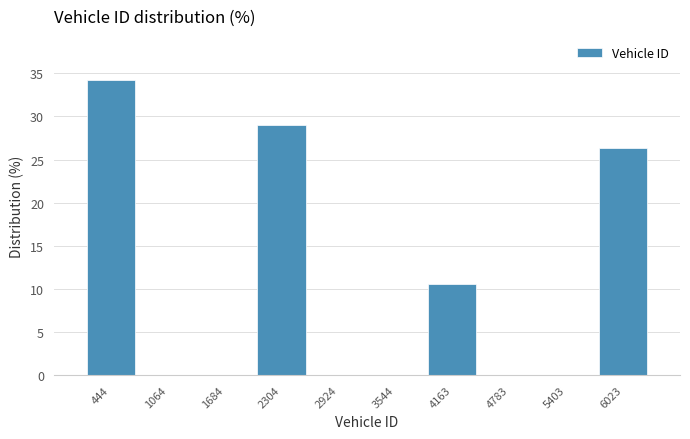

Reading left to right, what are all the values shown in this chart?

444=34.2	1064=0.0	1684=0.0	2304=28.9	2924=0.0	3544=0.0	4163=10.5	4783=0.0	5403=0.0	6023=26.3